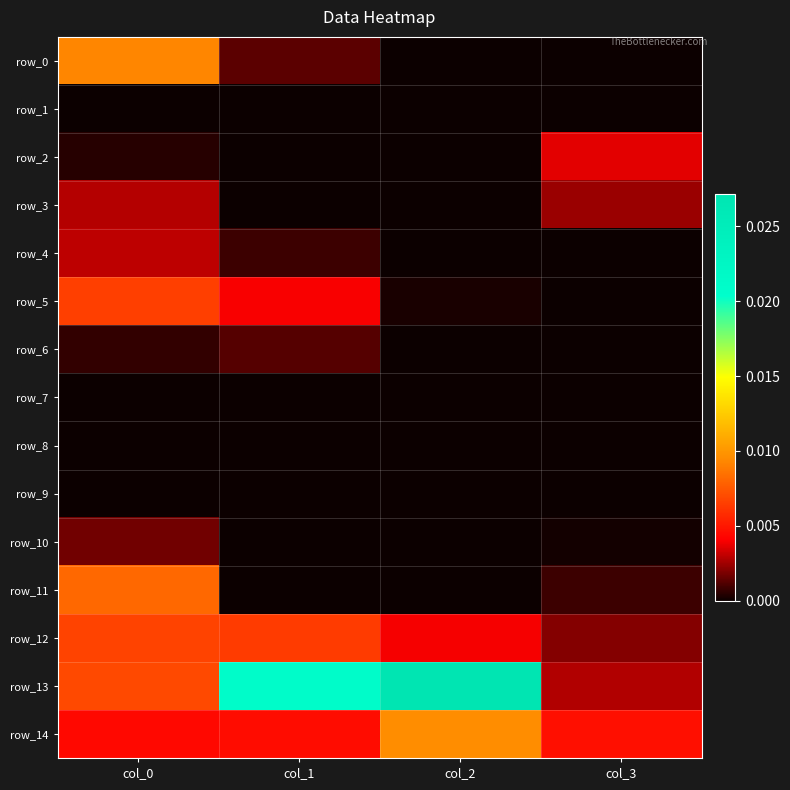

Between col_2 and col_1, which is larger?

col_1